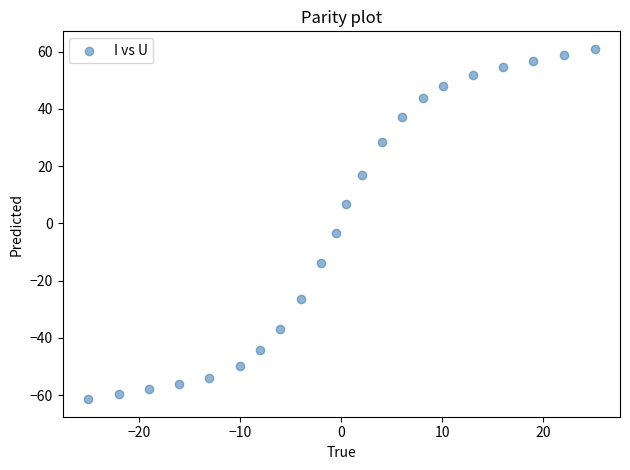

What is the range of Y values (max minus min)?

122.3